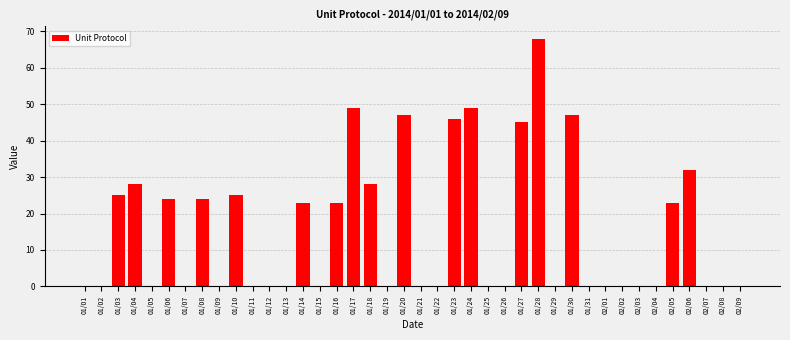

Is it true that the value at 01/24 is 49?

True